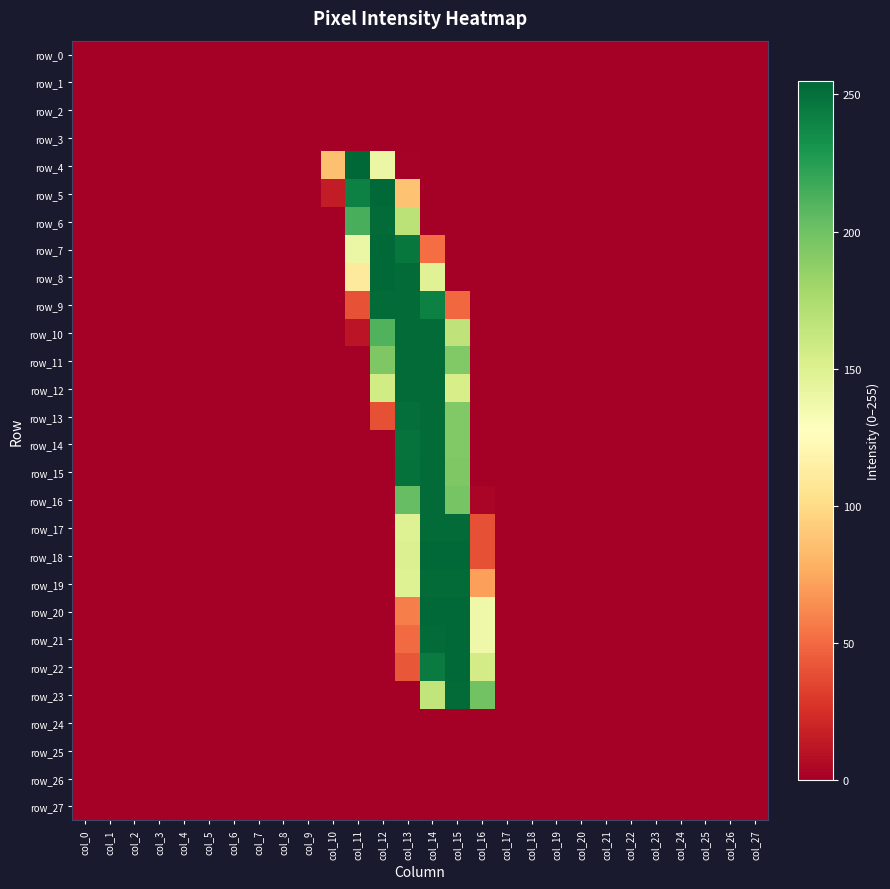

List the series in order of their peak value, lowest first.

row_0, row_1, row_2, row_3, row_24, row_25, row_26, row_27, row_6, row_9, row_10, row_11, row_12, row_13, row_14, row_15, row_16, row_17, row_19, row_23, row_5, row_7, row_8, row_18, row_20, row_21, row_22, row_4